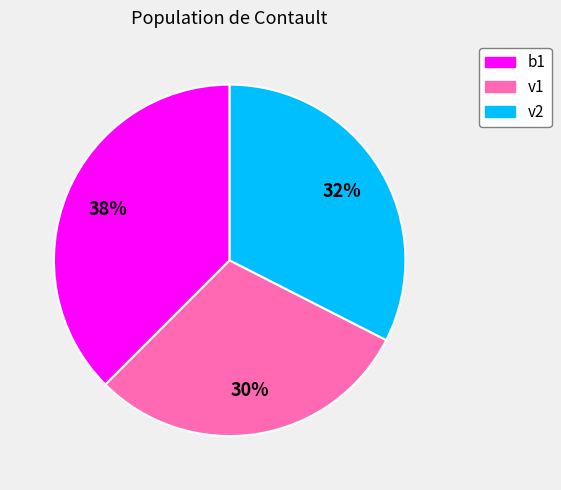

To the nearest percent, what is the average slice percentage?

33%